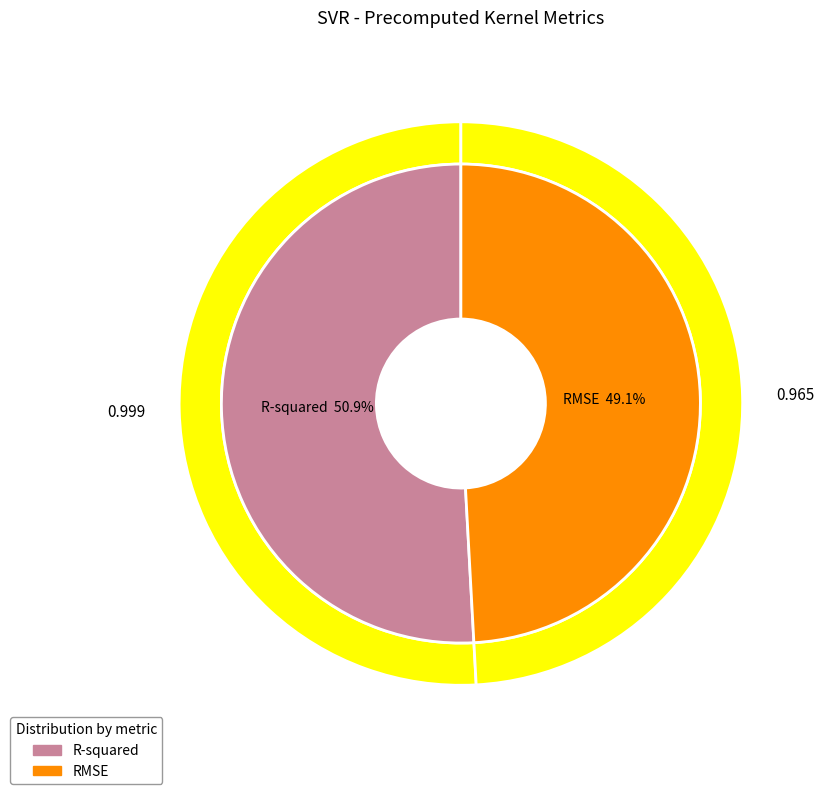

To the nearest percent, what is the difference between the largest and smallest slice percentages?

2%